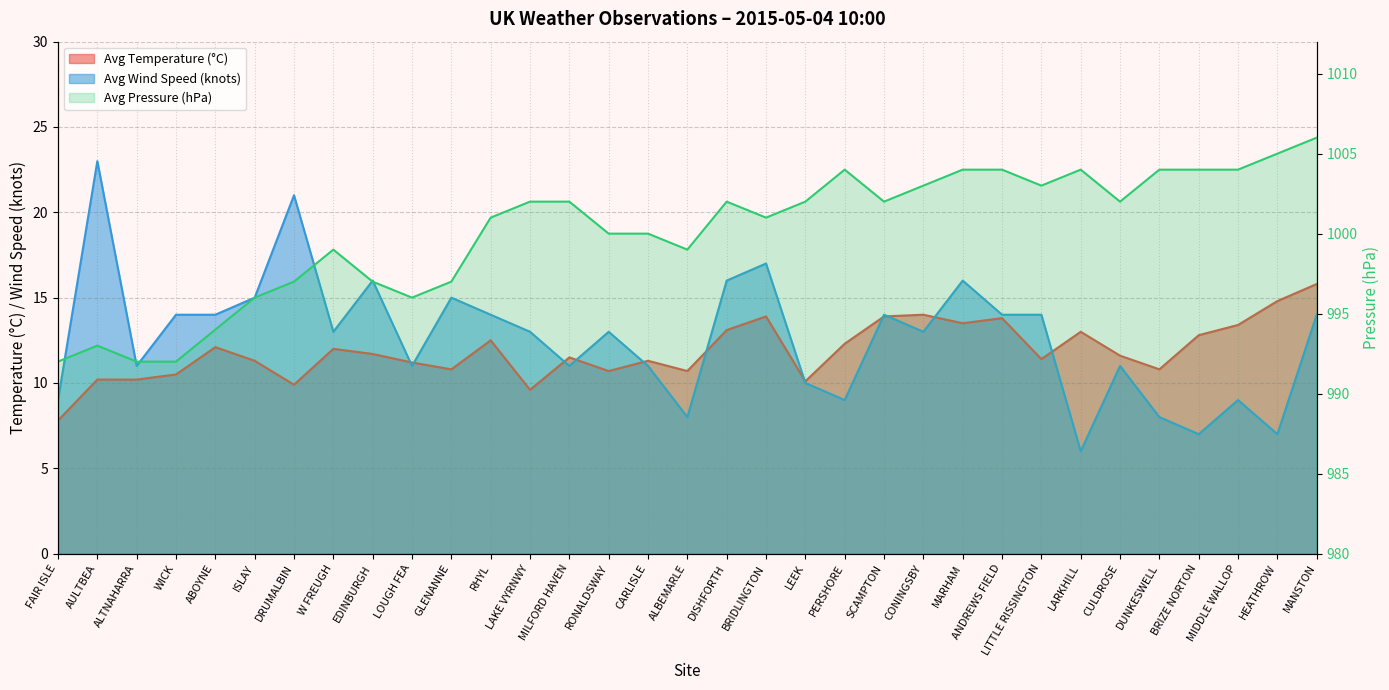

What is the minimum value for Avg Temperature (°C)?

7.8